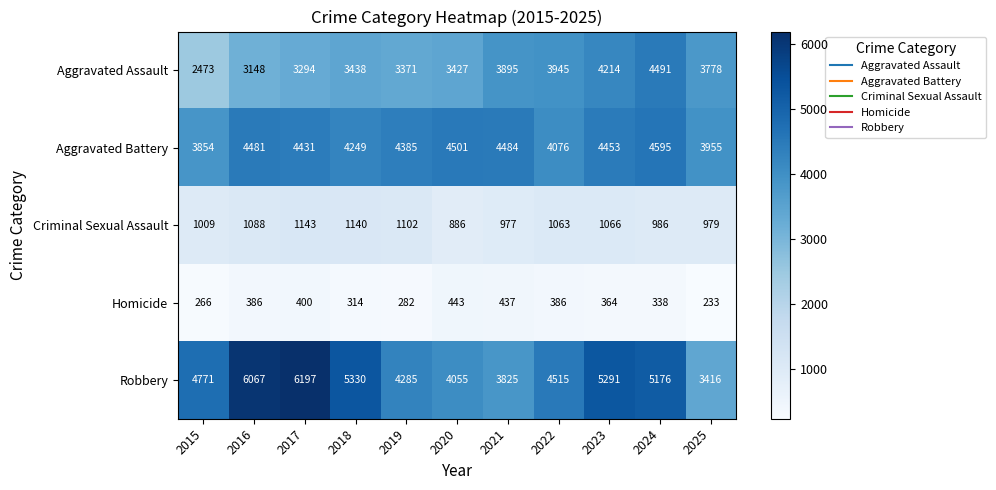

What is the spread (max minus min) of values at 2020?

4058